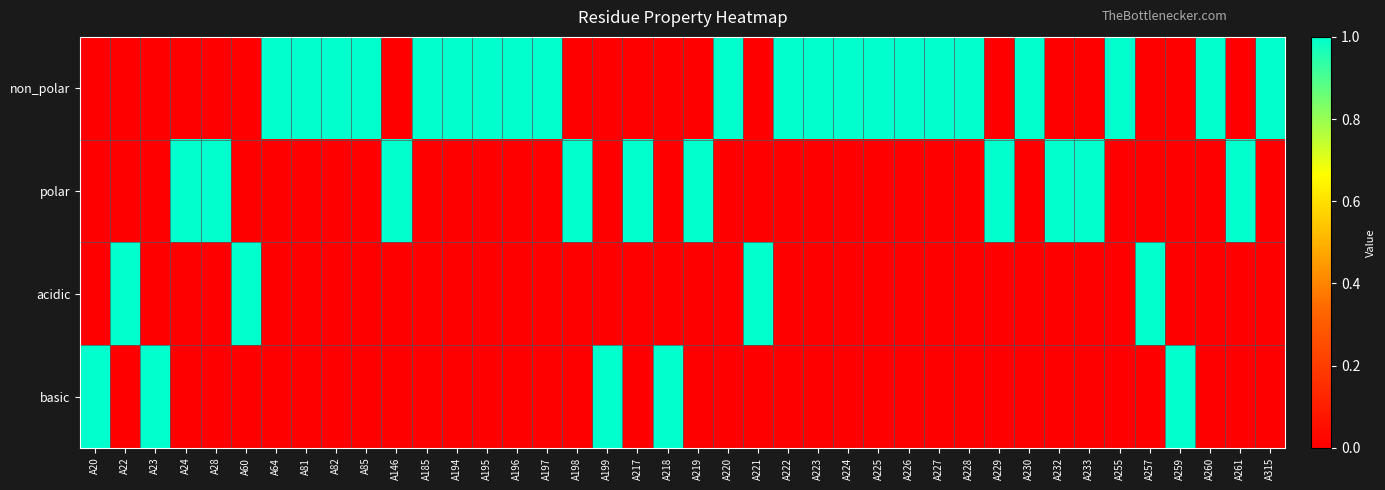

Reading left to right, list all the values displayed in this chart.

non_polar: A20=0	A22=0	A23=0	A24=0	A28=0	A60=0	A64=1	A81=1	A82=1	A85=1	A146=0	A185=1	A194=1	A195=1	A196=1	A197=1	A198=0	A199=0	A217=0	A218=0	A219=0	A220=1	A221=0	A222=1	A223=1	A224=1	A225=1	A226=1	A227=1	A228=1	A229=0	A230=1	A232=0	A233=0	A255=1	A257=0	A259=0	A260=1	A261=0	A315=1
polar: A20=0	A22=0	A23=0	A24=1	A28=1	A60=0	A64=0	A81=0	A82=0	A85=0	A146=1	A185=0	A194=0	A195=0	A196=0	A197=0	A198=1	A199=0	A217=1	A218=0	A219=1	A220=0	A221=0	A222=0	A223=0	A224=0	A225=0	A226=0	A227=0	A228=0	A229=1	A230=0	A232=1	A233=1	A255=0	A257=0	A259=0	A260=0	A261=1	A315=0
acidic: A20=0	A22=1	A23=0	A24=0	A28=0	A60=1	A64=0	A81=0	A82=0	A85=0	A146=0	A185=0	A194=0	A195=0	A196=0	A197=0	A198=0	A199=0	A217=0	A218=0	A219=0	A220=0	A221=1	A222=0	A223=0	A224=0	A225=0	A226=0	A227=0	A228=0	A229=0	A230=0	A232=0	A233=0	A255=0	A257=1	A259=0	A260=0	A261=0	A315=0
basic: A20=1	A22=0	A23=1	A24=0	A28=0	A60=0	A64=0	A81=0	A82=0	A85=0	A146=0	A185=0	A194=0	A195=0	A196=0	A197=0	A198=0	A199=1	A217=0	A218=1	A219=0	A220=0	A221=0	A222=0	A223=0	A224=0	A225=0	A226=0	A227=0	A228=0	A229=0	A230=0	A232=0	A233=0	A255=0	A257=0	A259=1	A260=0	A261=0	A315=0